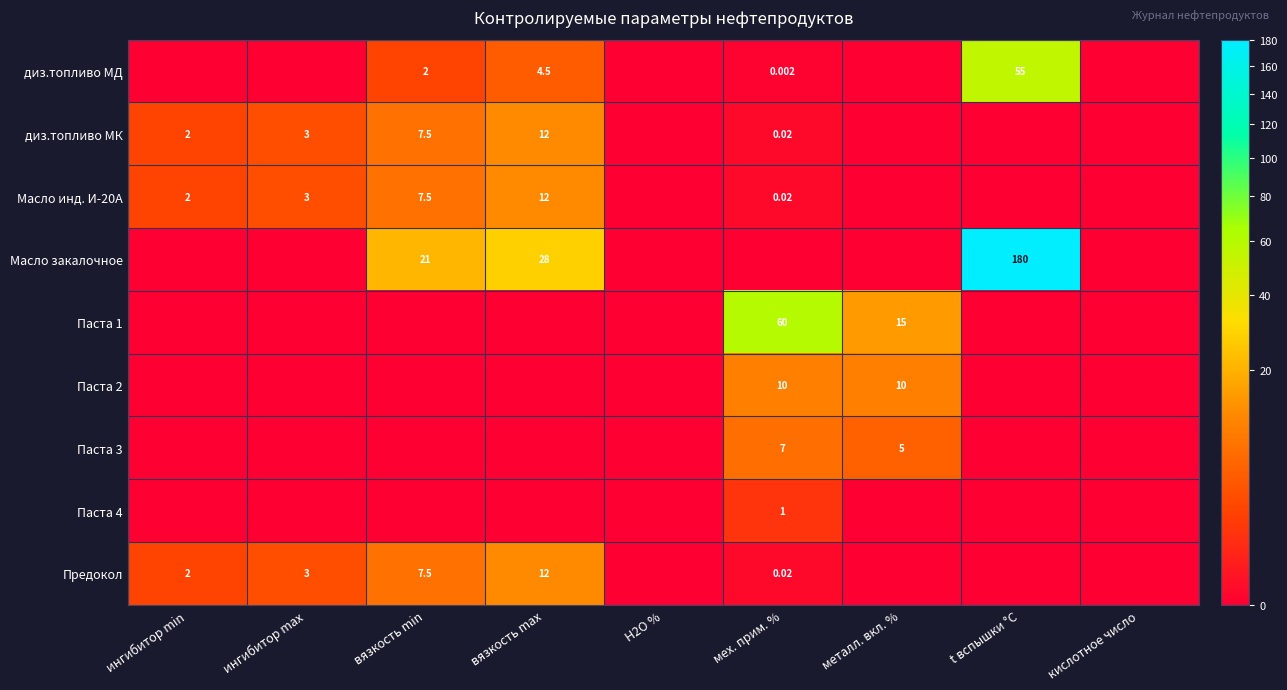

What is the spread (max minus min) of values at ингибитор min?

2.0